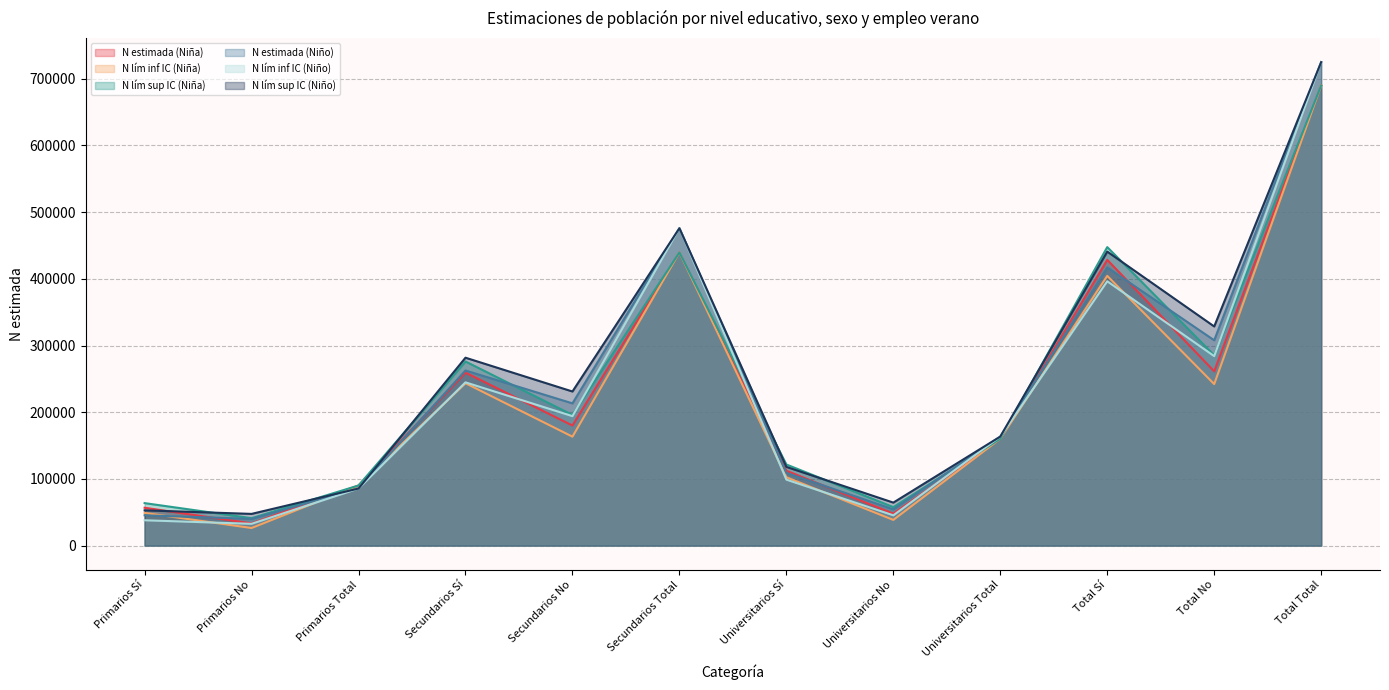

What is the sum of all N estimada (Niño) values?

2899302